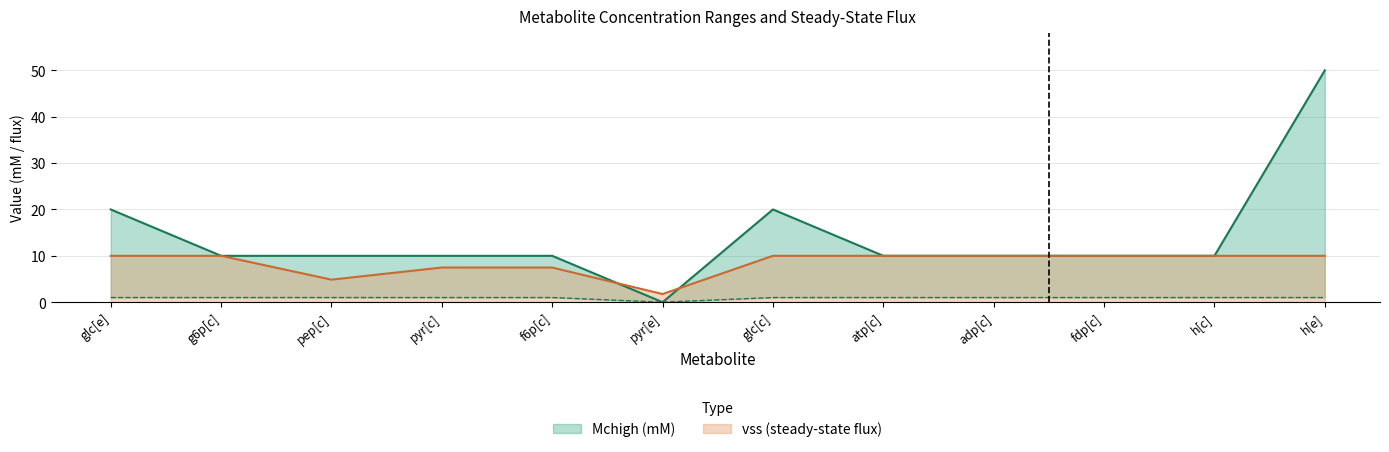

Is it true that vss (Gur = -10, O2ur = -1000) equals 15.2 at fdp[c]?

False